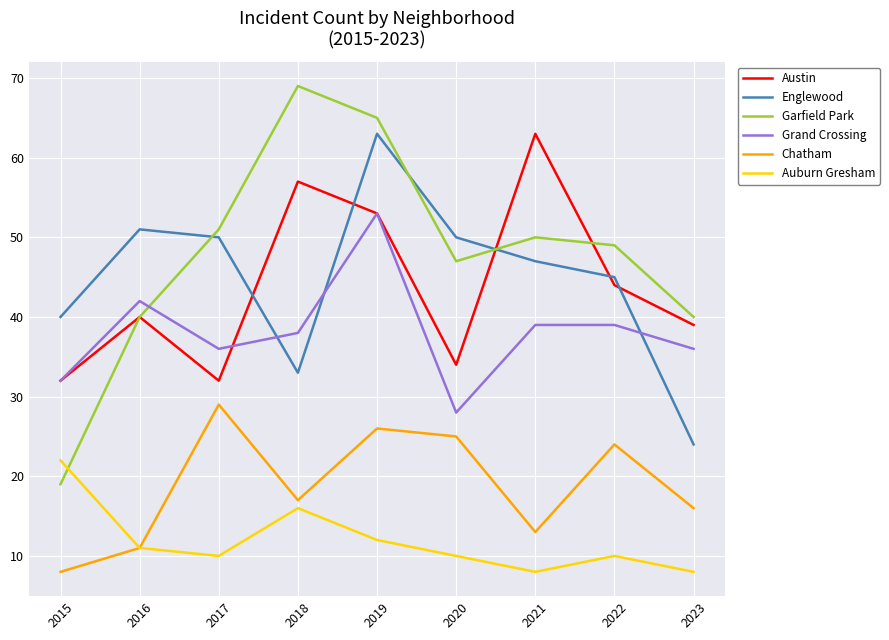

Where is the first local minimum for Garfield Park?

2020